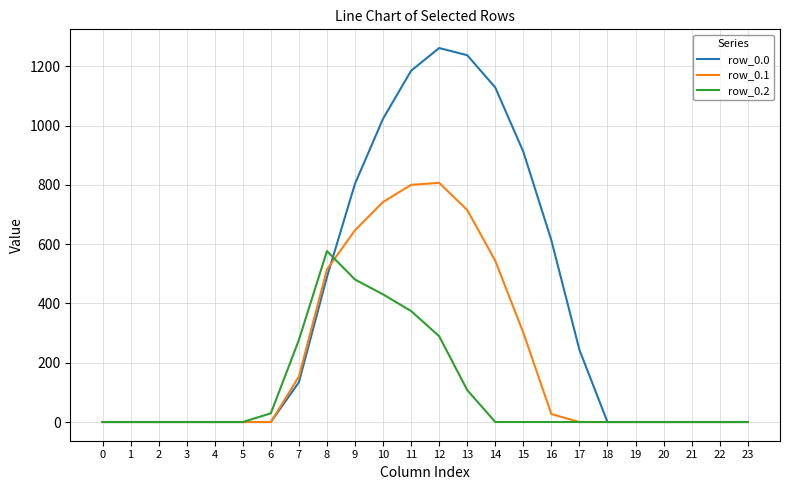

Which label corresponds to the largest value in the chart?

12